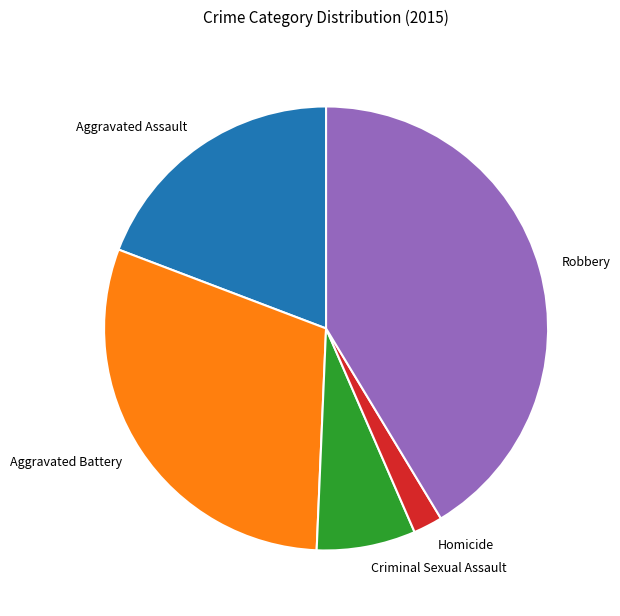

How many segments does this pie chart have?

5